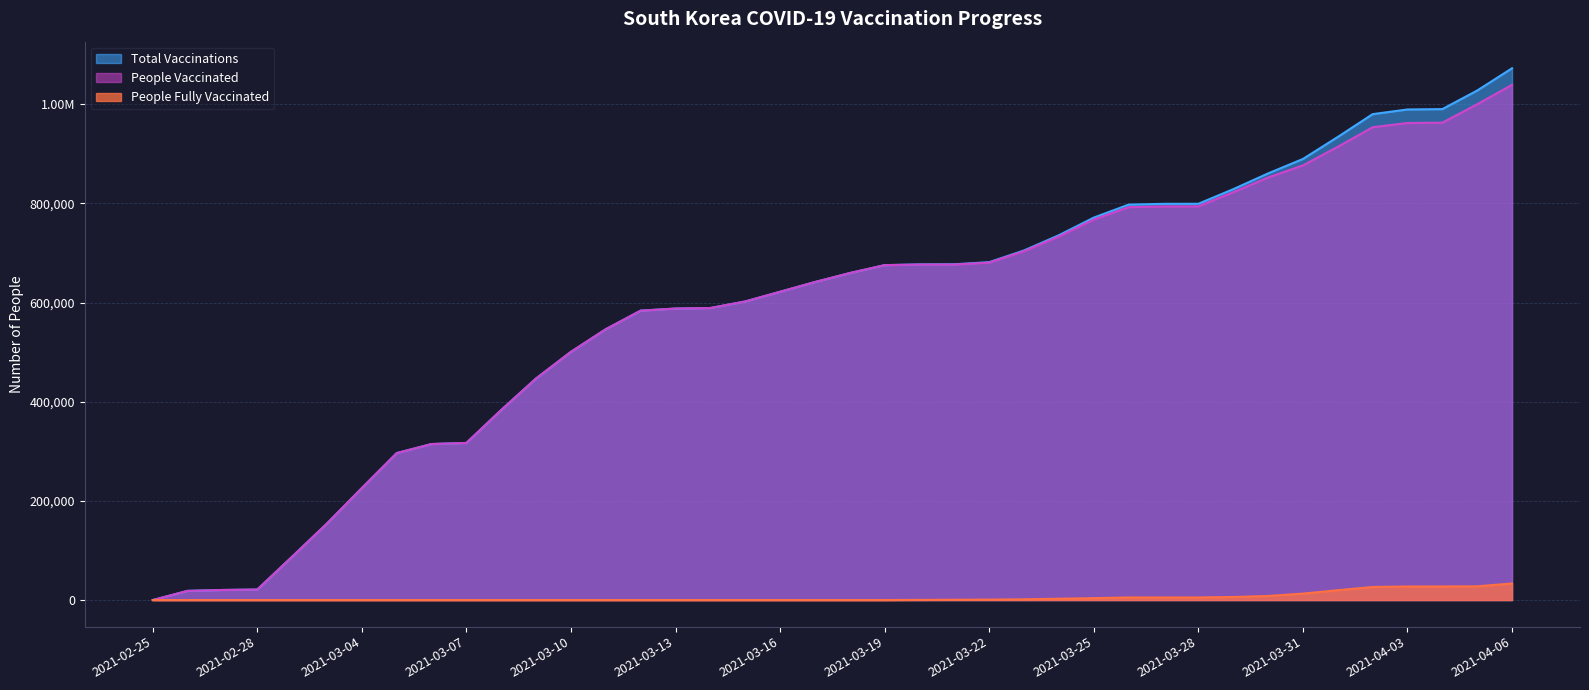

Is the value of People Fully Vaccinated at 2021-03-05 greater than the value of People Vaccinated at 2021-03-19?

No